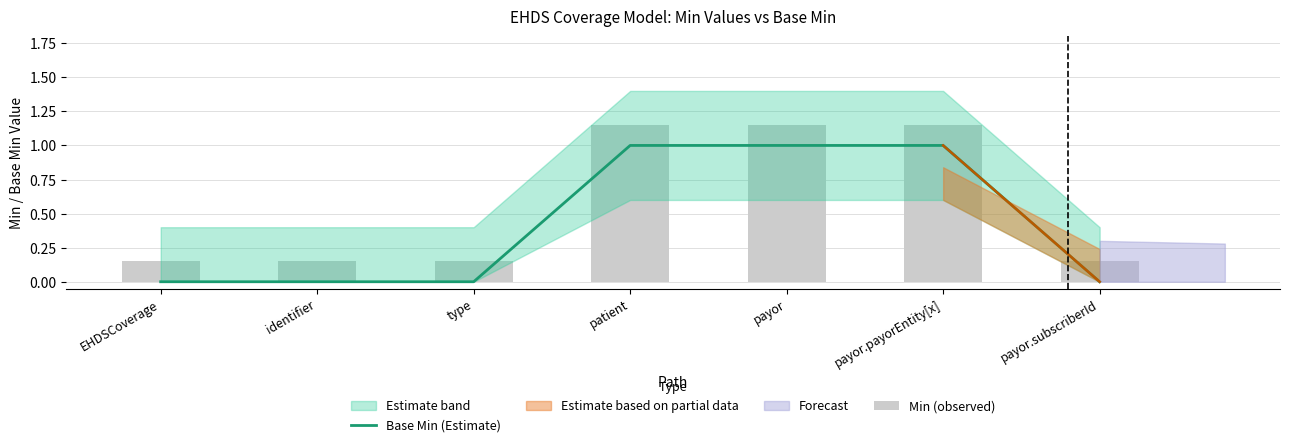

What position from the left is EHDSCoverage?

1